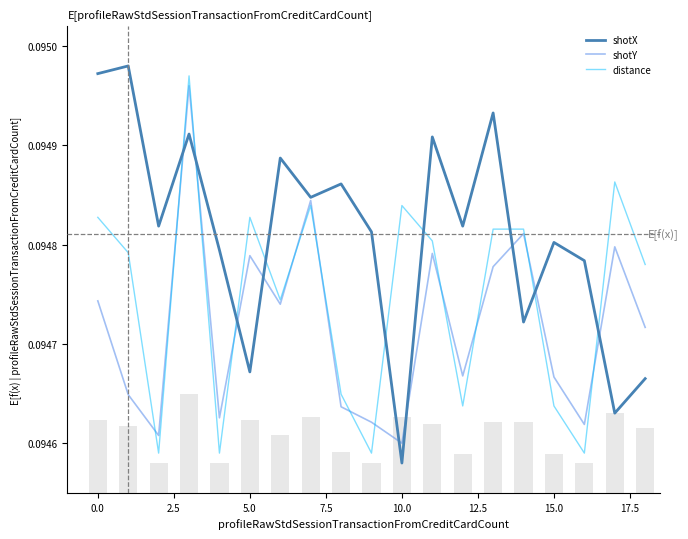

At how many categories does at least one series exceed 0?

19